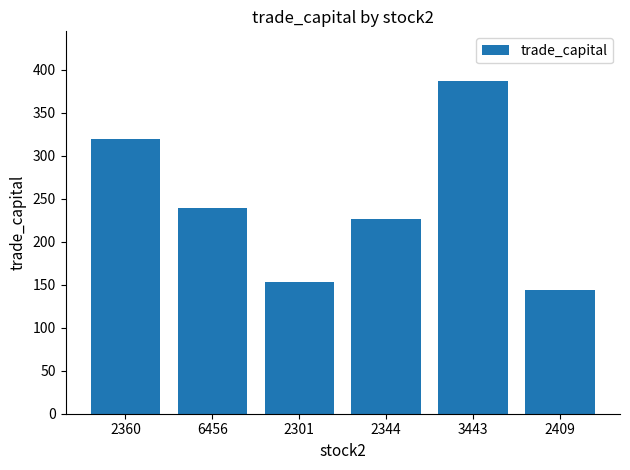

Where does the data first go above 238?

2360